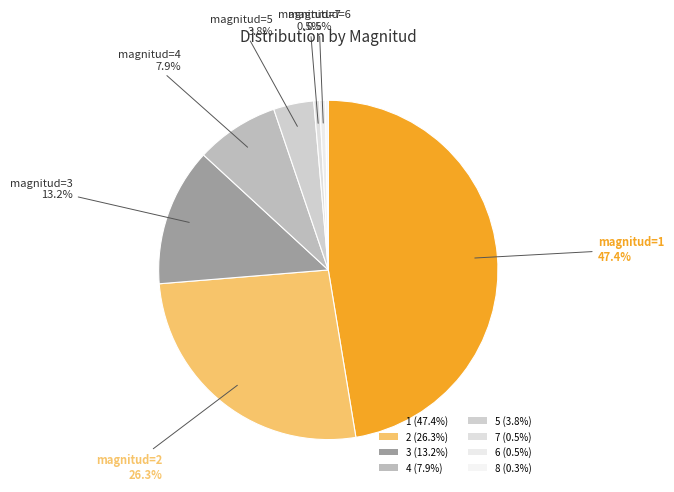

What is the change in value from 5 to 7?

-12